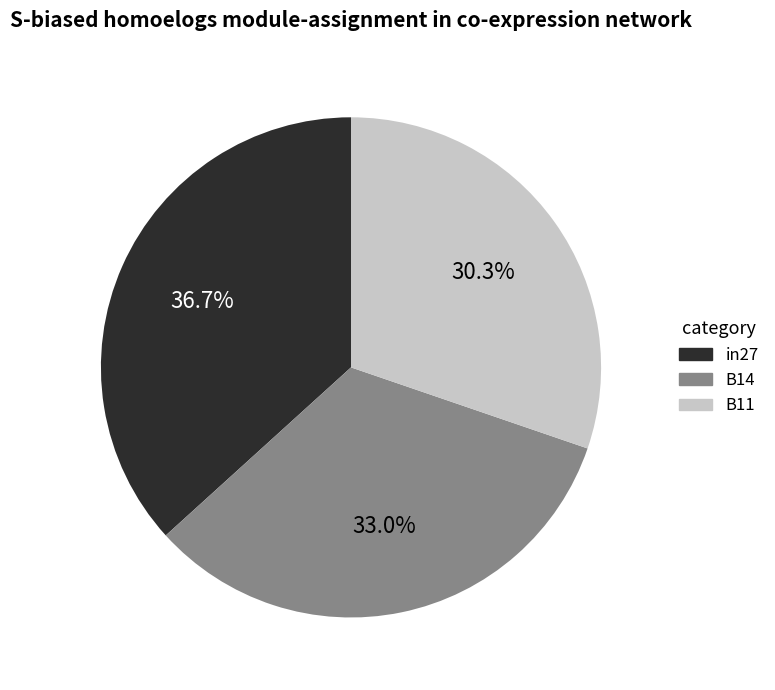

True or false: in27 accounts for 37% of the total.

True